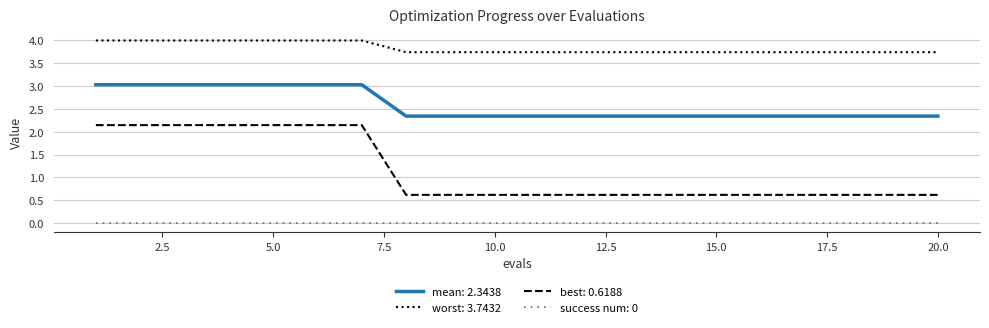

What are all the series names shown in the legend?

mean: 2.3438, worst: 3.7432, best: 0.6188, success num: 0